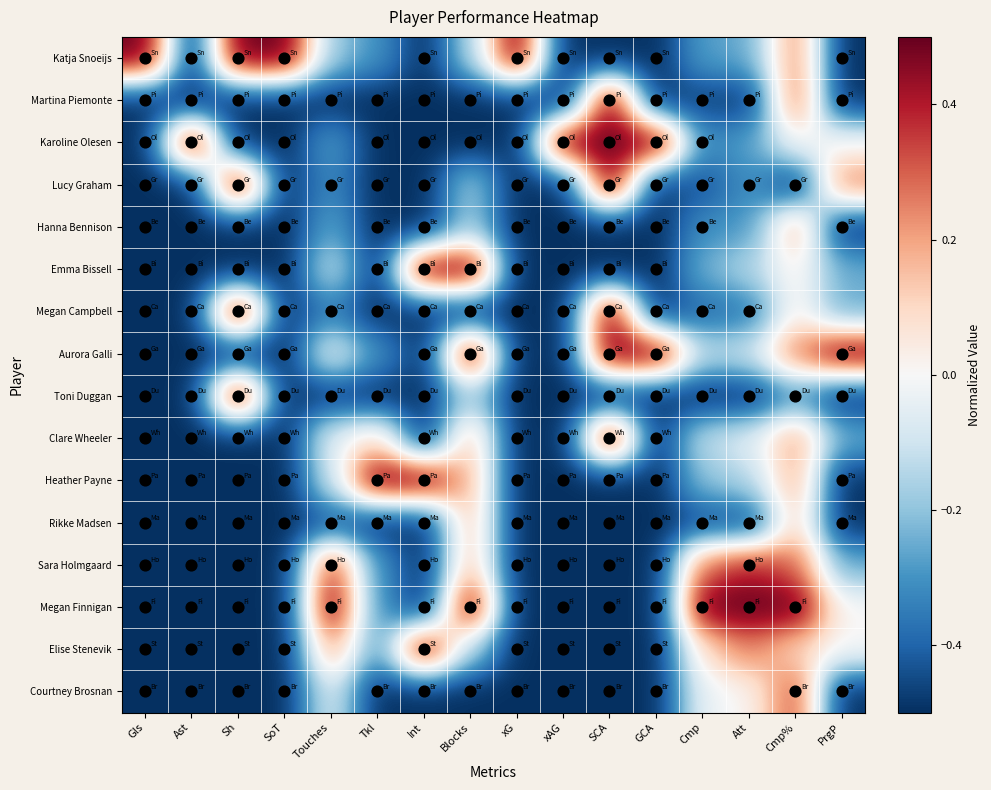

What is the spread (max minus min) of values at PrgP?

1.0